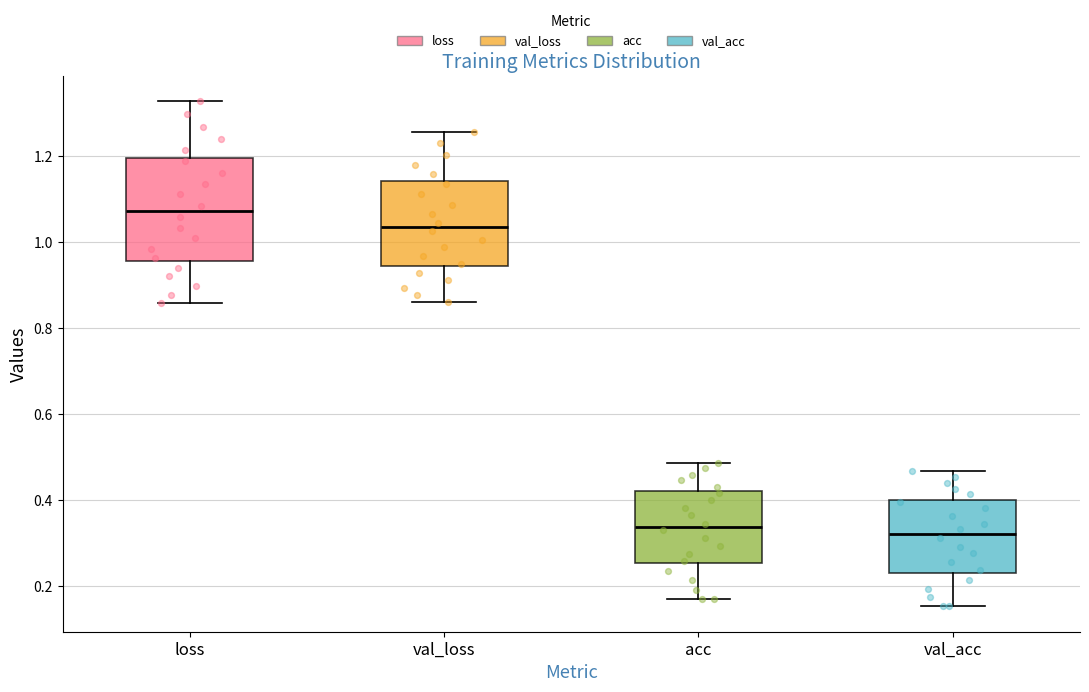

Which box is the tallest, from its lower edge to its upper edge?

loss